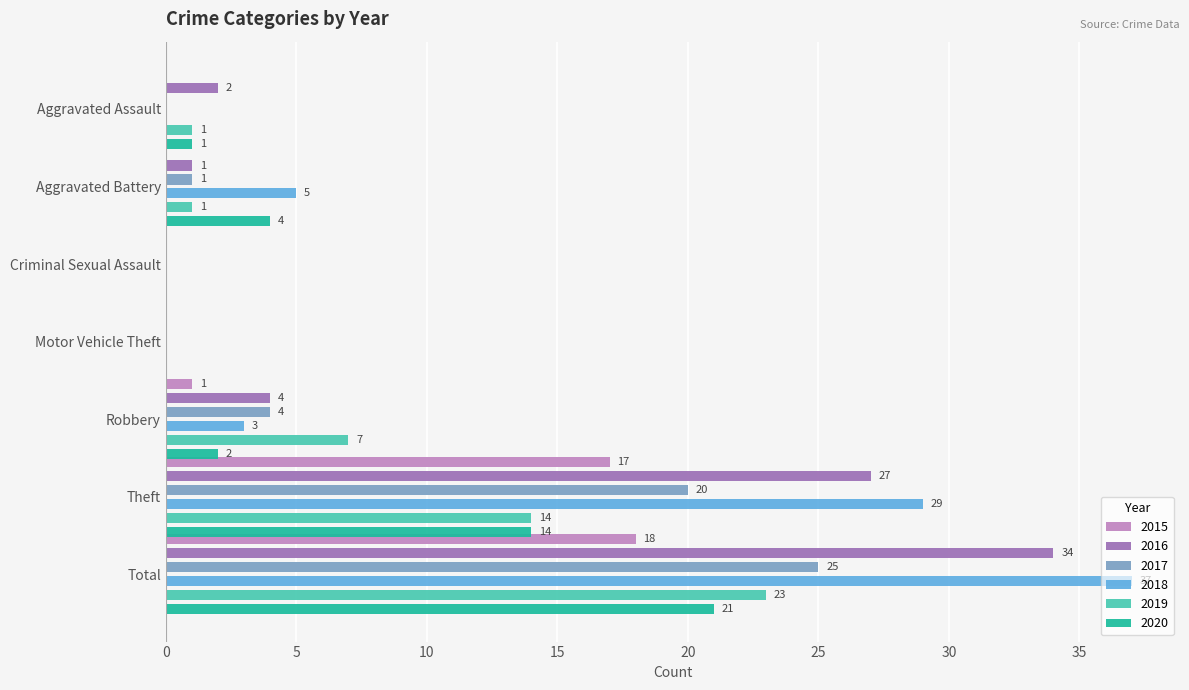

At which label is 2020 closest to 10?

Theft